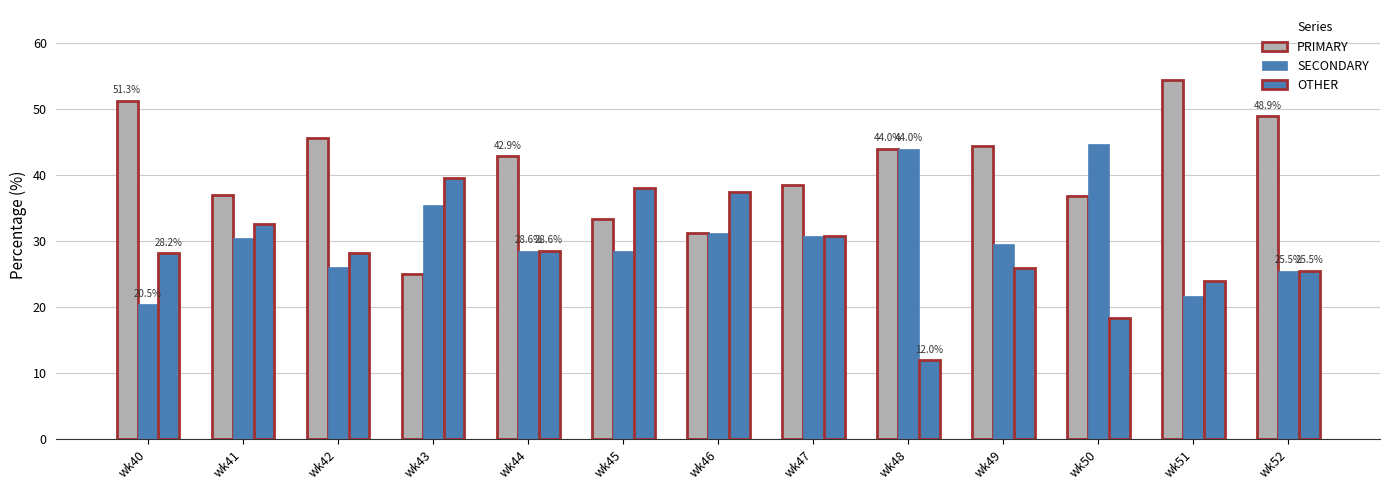

Count the number of categories in the chart.

13